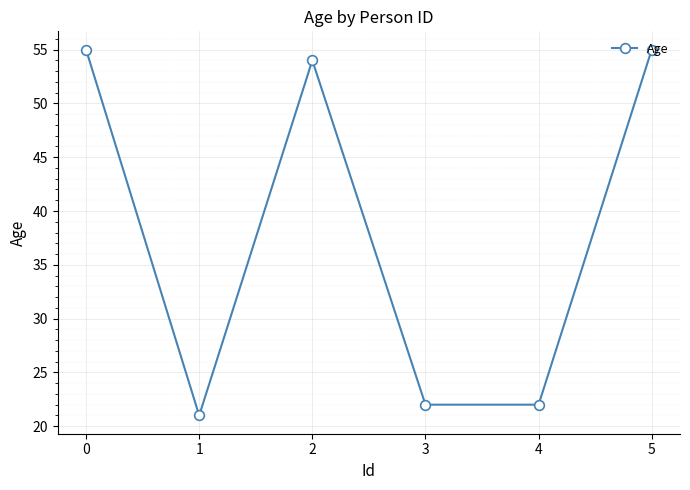

What is the approximate value at 4, to the nearest 5?

20